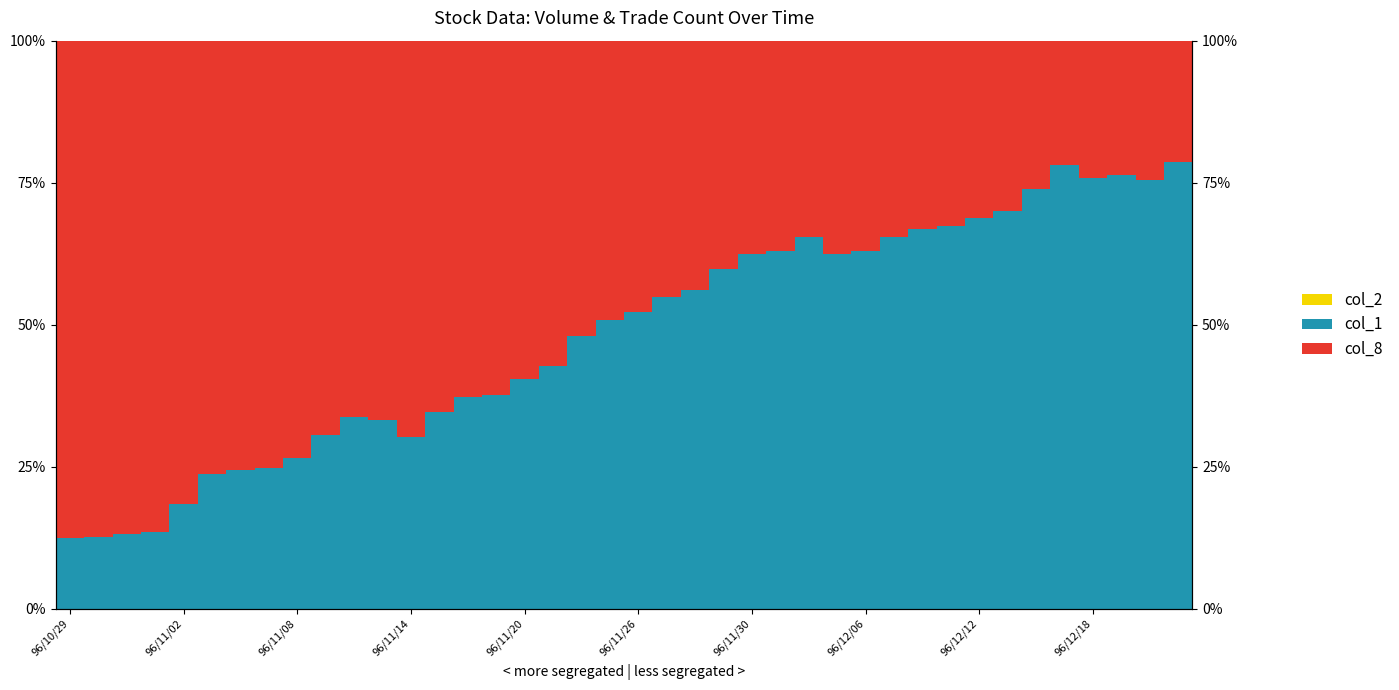

At which category is the sum across all series the highest?

96/11/08